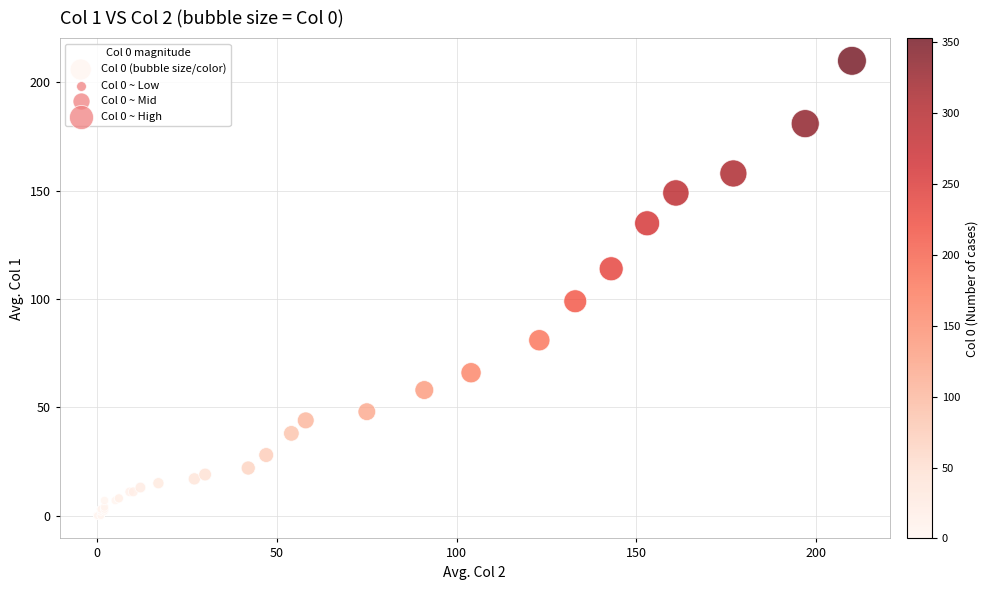

What Y value in the scatter plot is closest to 105?

99